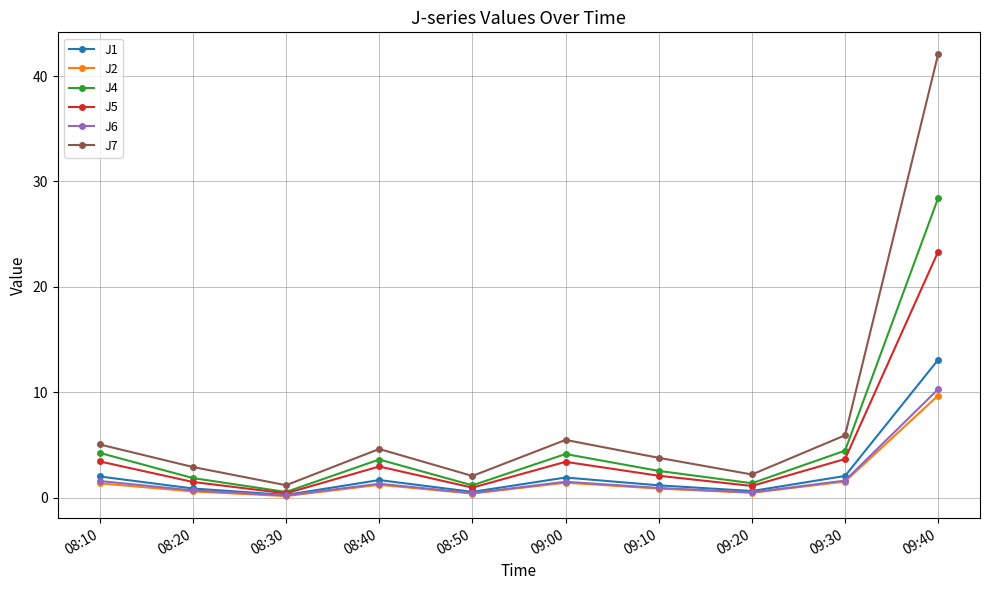

Does the chart have visible grid lines?

Yes